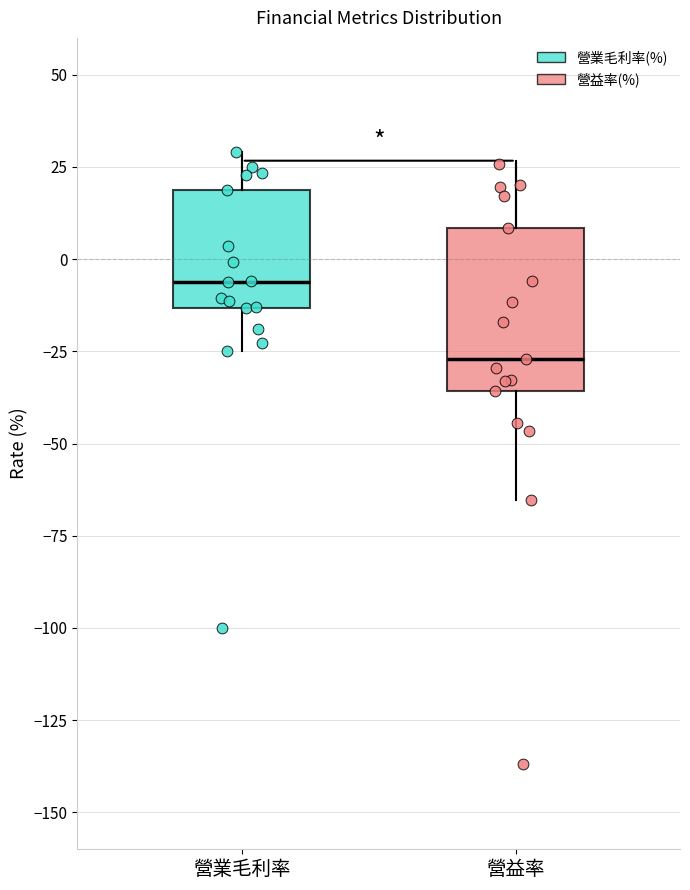

Where is the lower edge of the box for 營業毛利率 on the y-axis? The values are not printed on the chart, so give them approximately, as read against the axis.

-15